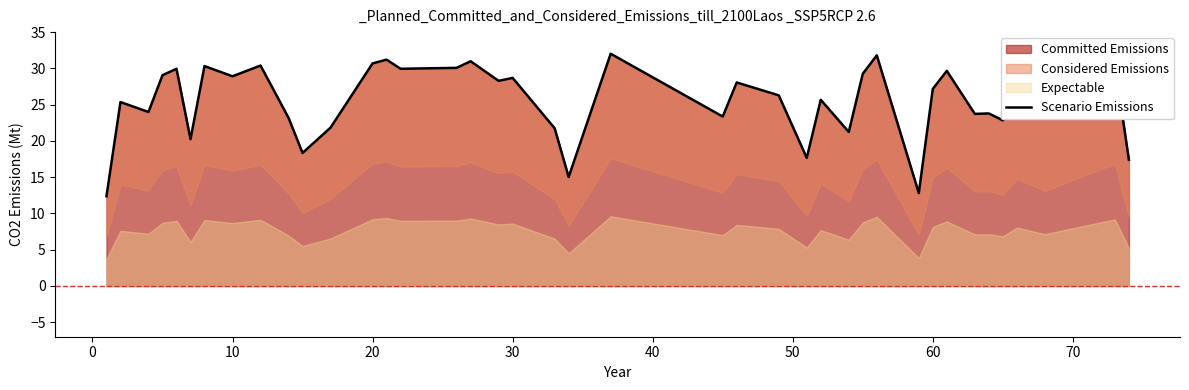

What is the difference between the second highest and minimum values?

19.4